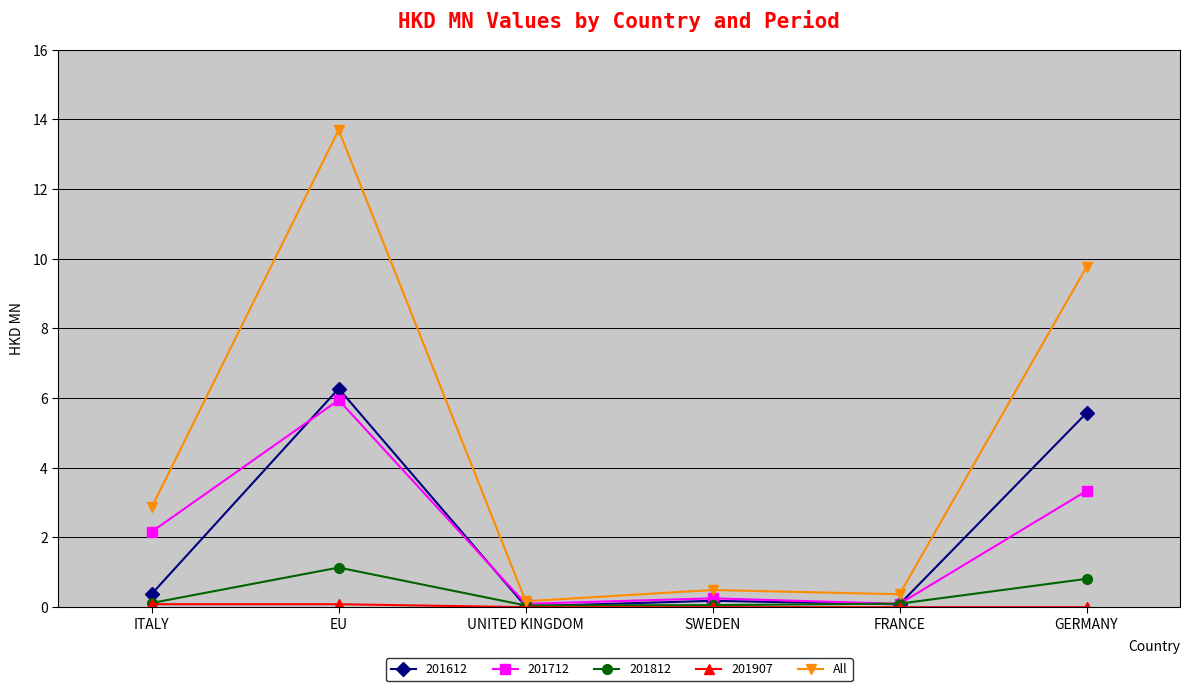

Does the chart have visible grid lines?

Yes